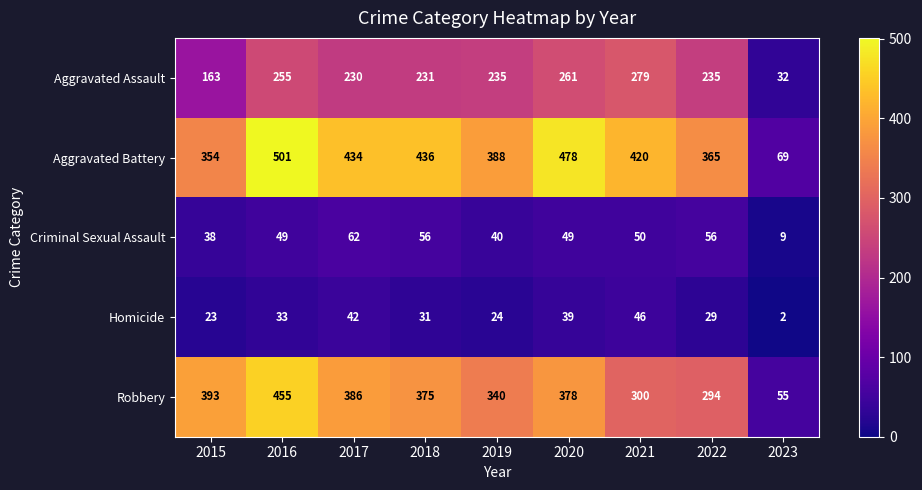

True or false: Criminal Sexual Assault has a value of 43 at 2017.

False